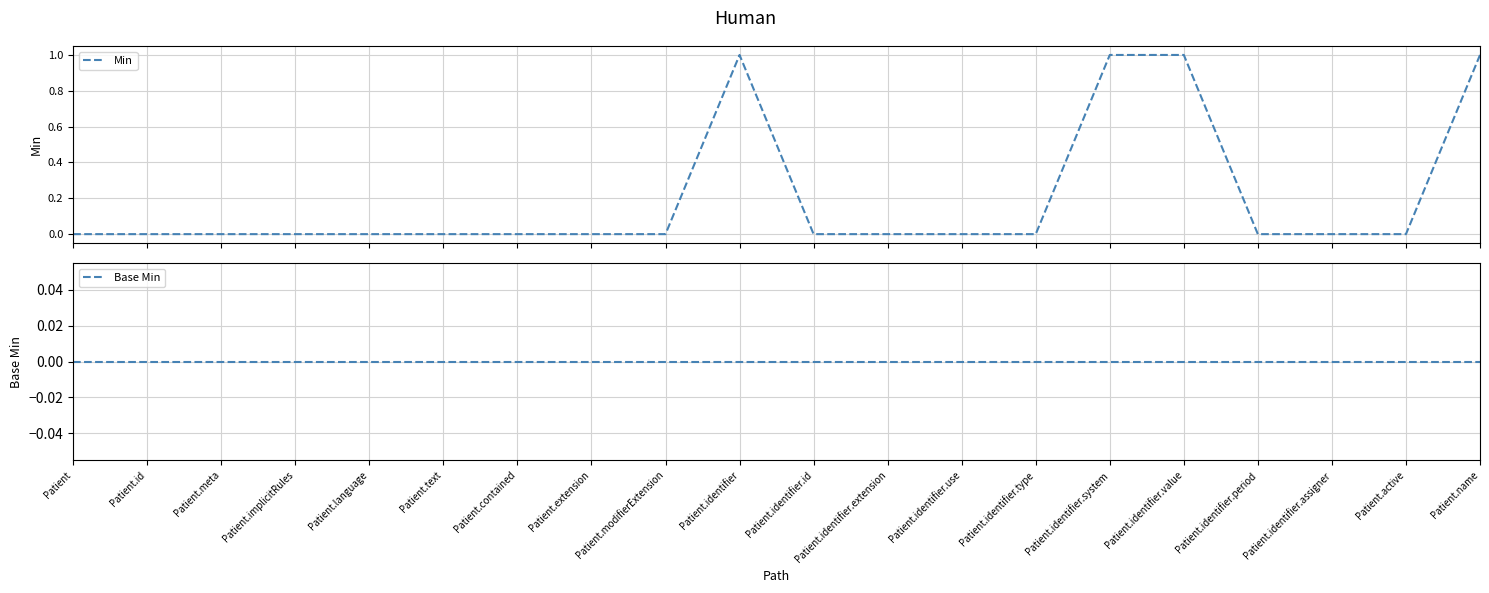

Is the value of Base Min at Patient greater than the value of Min at Patient.identifier.type?

No